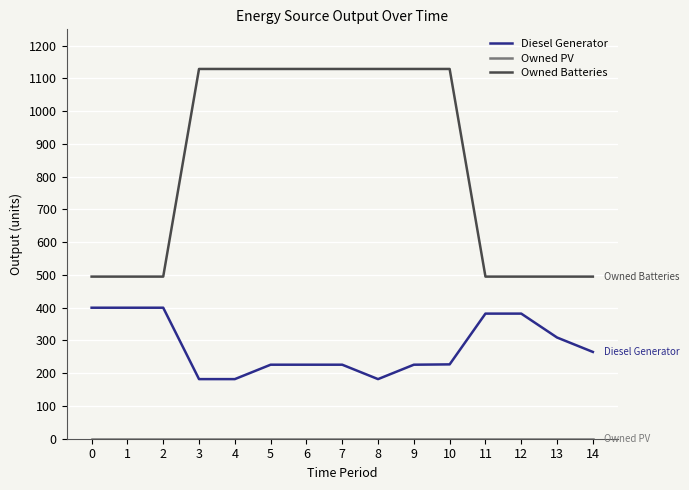

True or false: Owned Batteries and Diesel Generator cross at least once.

False